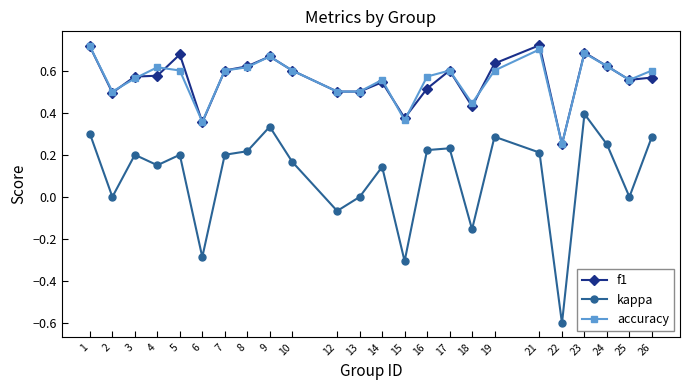

Count the f1 values in the range 0 to 1.

24